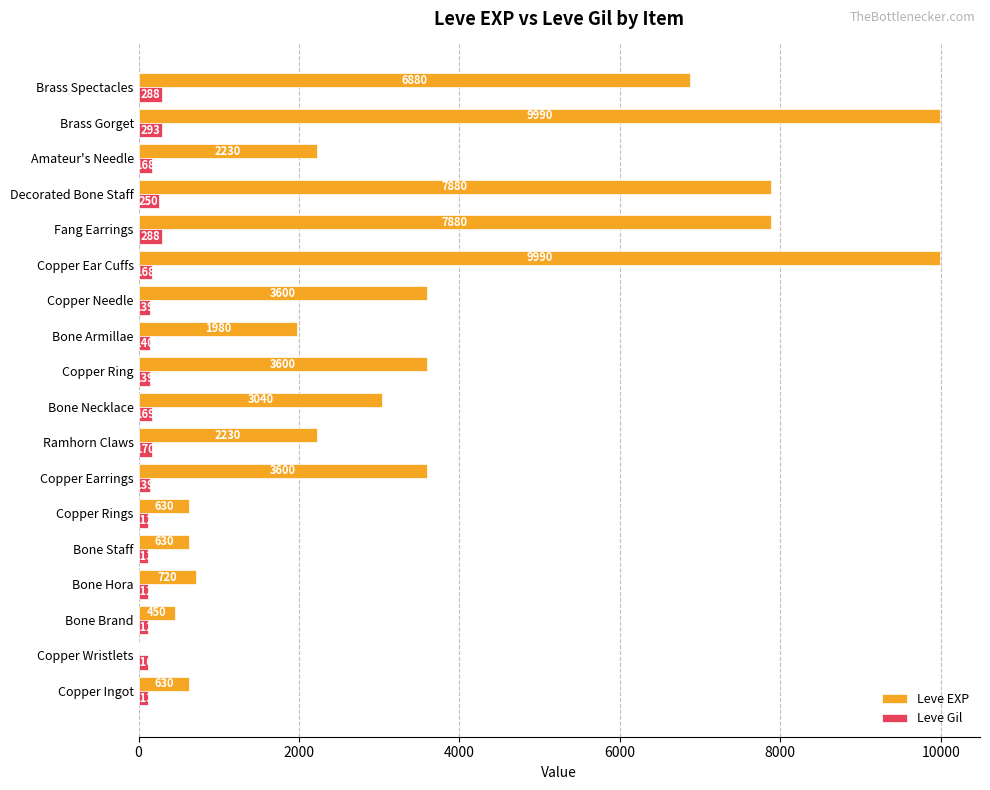

What is the maximum value for Leve Gil?

293